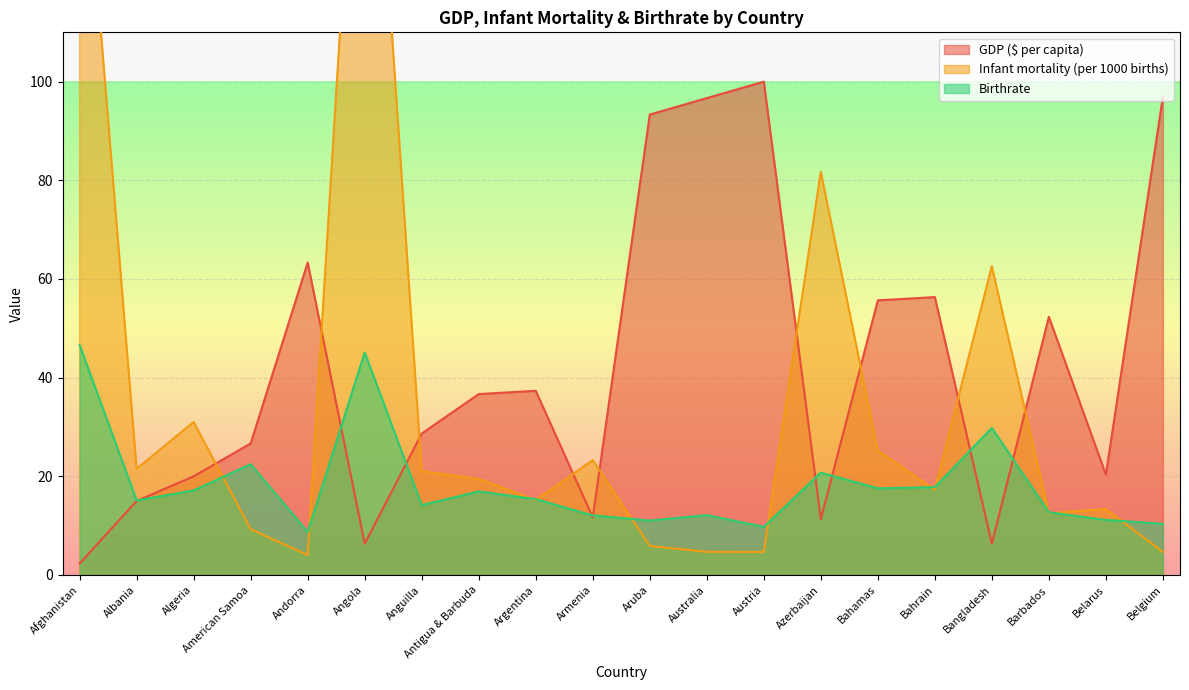

At which category is the sum across all series the highest?

Angola